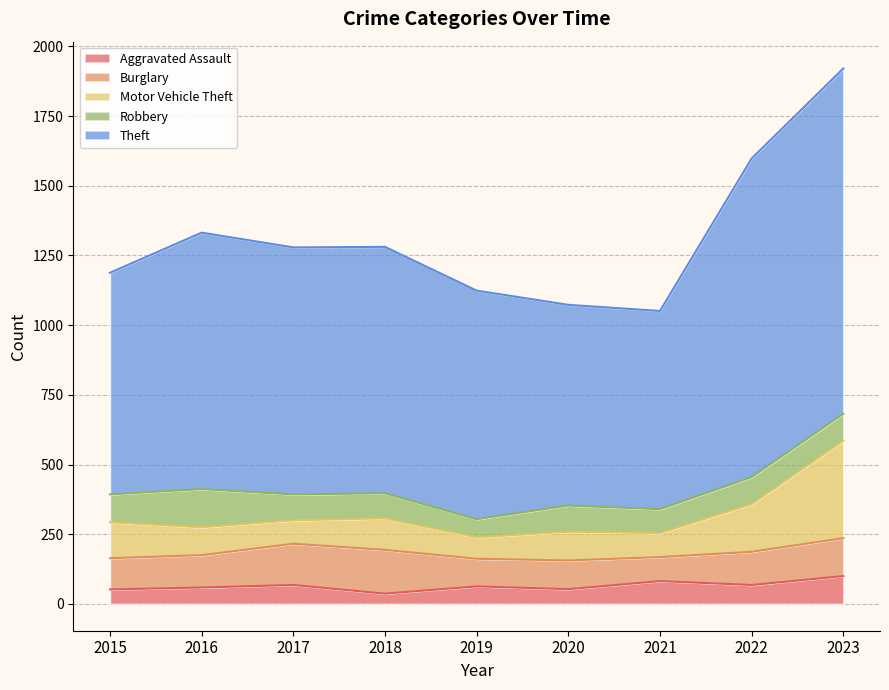

What is the maximum value for Aggravated Assault?

100